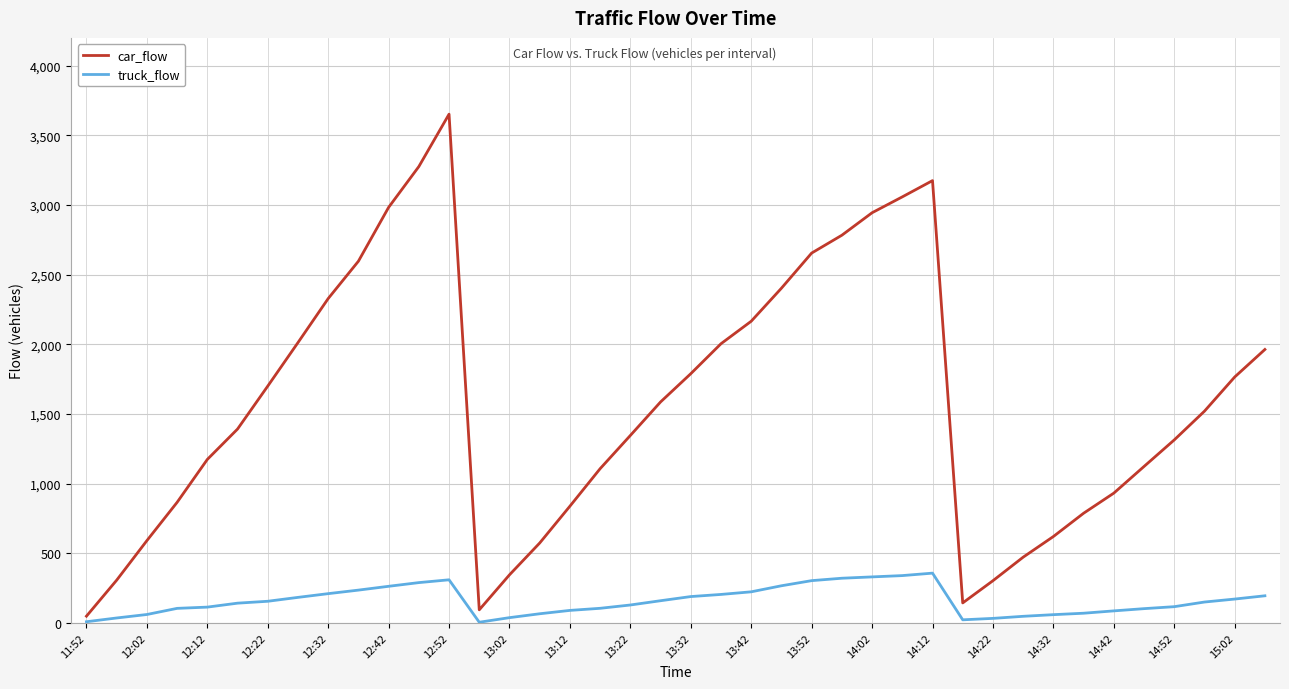

What is the sum of all car_flow values?

62738.2